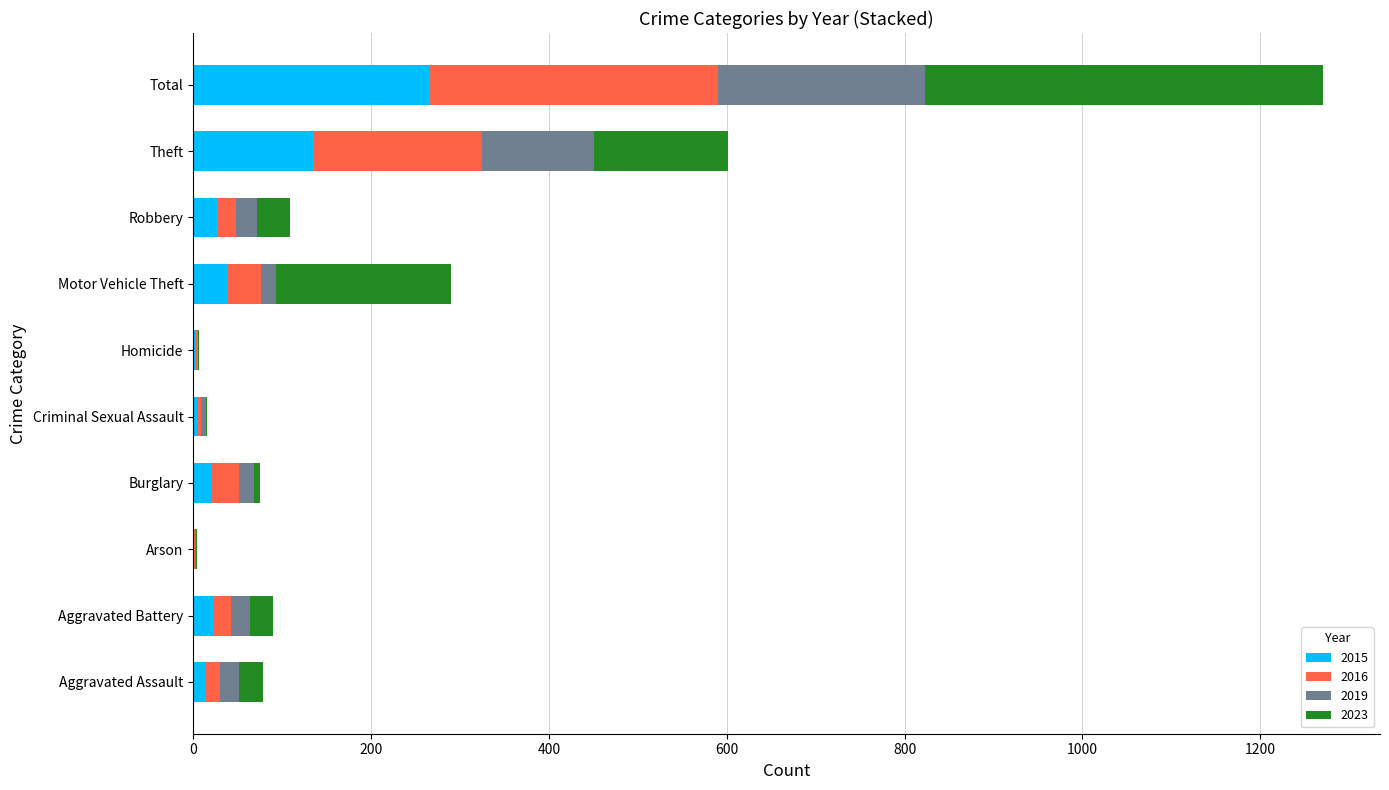

At which category is the sum across all series the highest?

Total